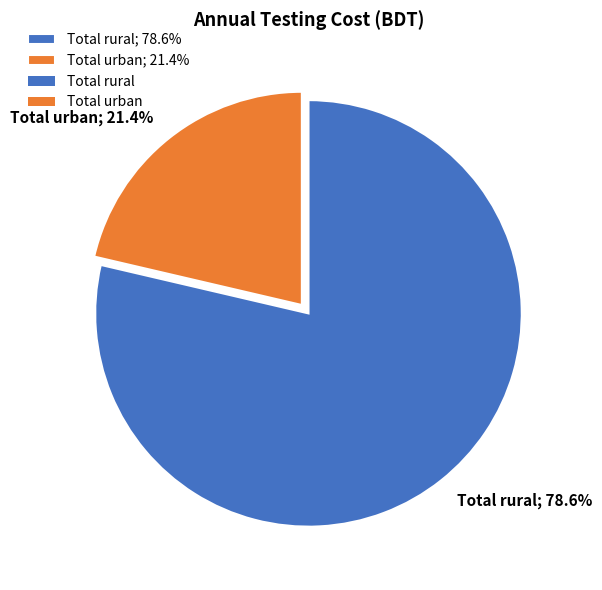

How many segments does this pie chart have?

2